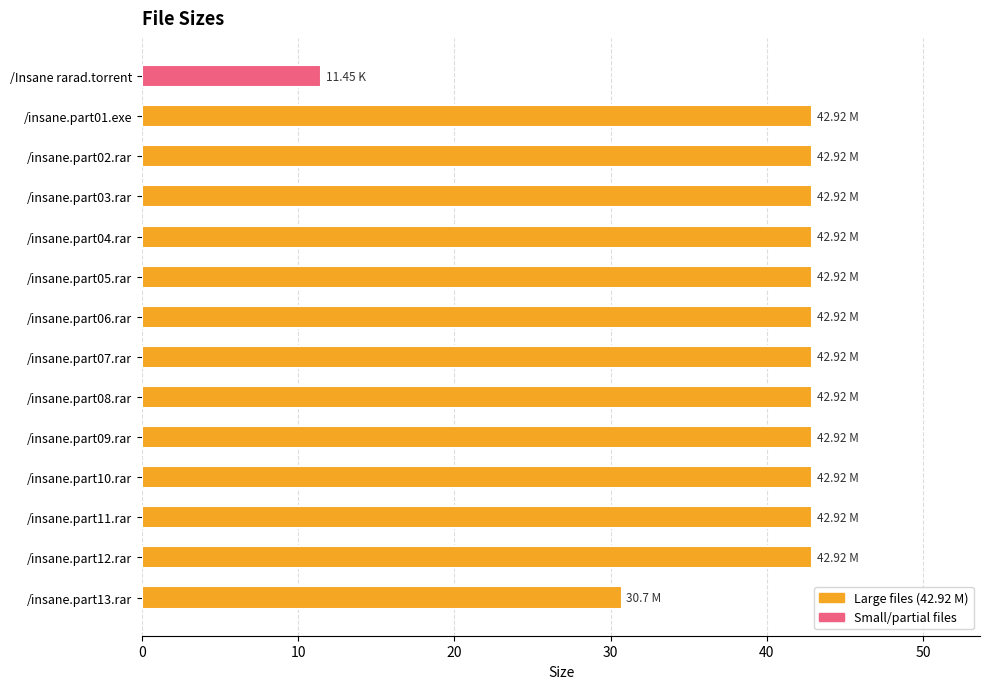

What is the average value?

39.8